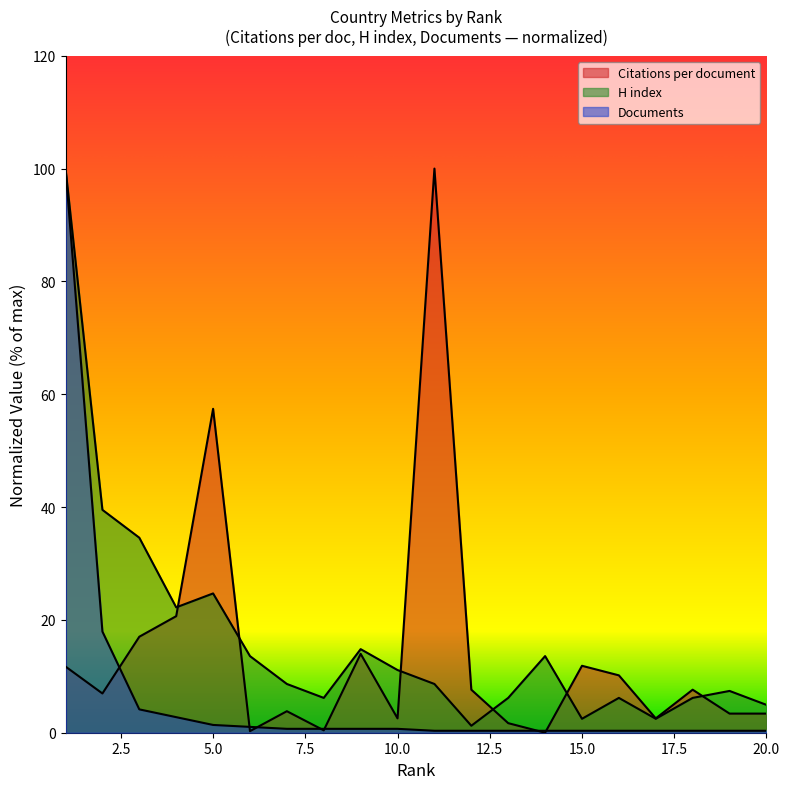

Rank the categories by H index value from lowest to highest.

12, 15, 17, 20, 8, 13, 16, 18, 19, 7, 11, 10, 6, 14, 9, 4, 5, 3, 2, 1